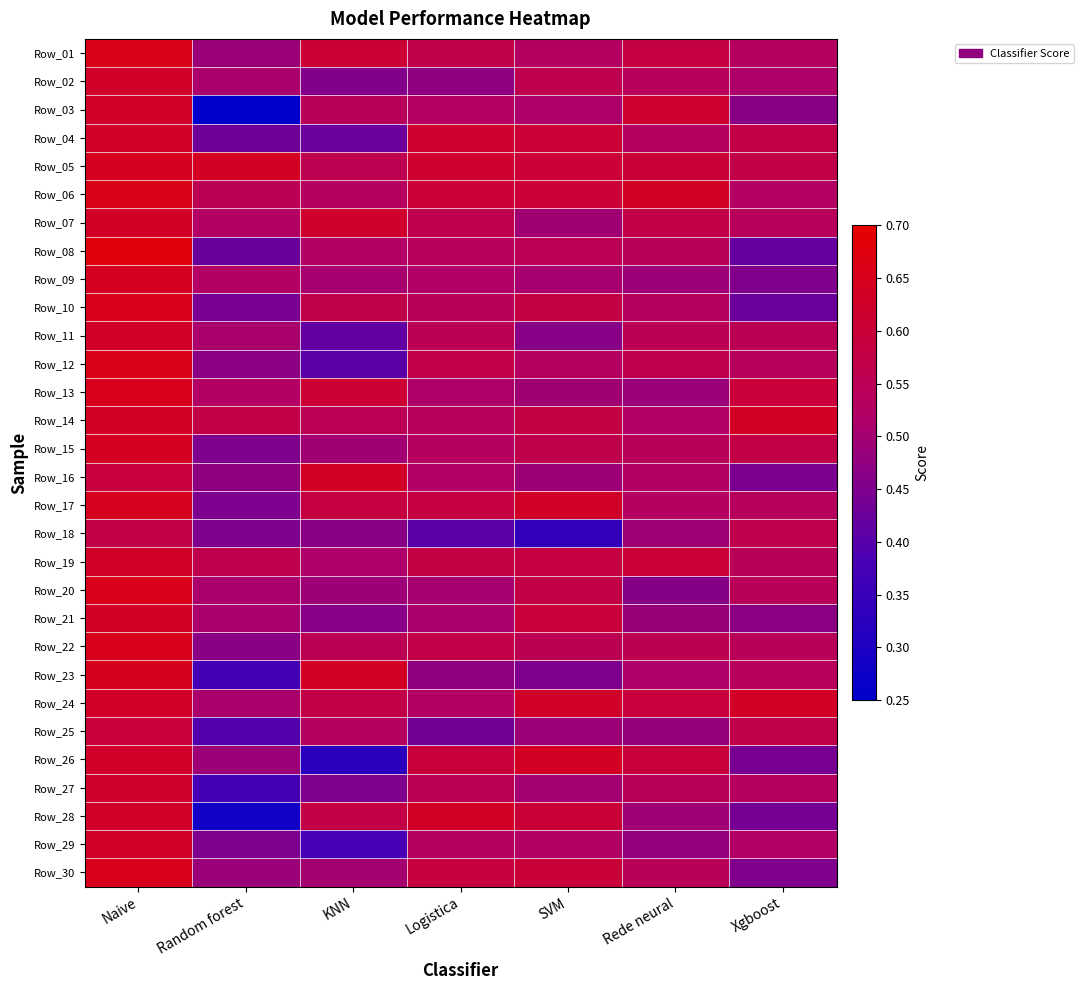

Reading right to left, list all the values displayed in this chart.

Row_01: Xgboost=0.5	Rede neural=0.6	SVM=0.5	Logistica=0.6	KNN=0.6	Random forest=0.5	Naive=0.7
Row_02: Xgboost=0.5	Rede neural=0.5	SVM=0.6	Logistica=0.5	KNN=0.5	Random forest=0.5	Naive=0.6
Row_03: Xgboost=0.5	Rede neural=0.6	SVM=0.5	Logistica=0.5	KNN=0.5	Random forest=0.2	Naive=0.6
Row_04: Xgboost=0.6	Rede neural=0.5	SVM=0.6	Logistica=0.6	KNN=0.4	Random forest=0.4	Naive=0.6
Row_05: Xgboost=0.6	Rede neural=0.6	SVM=0.6	Logistica=0.6	KNN=0.6	Random forest=0.6	Naive=0.6
Row_06: Xgboost=0.5	Rede neural=0.6	SVM=0.6	Logistica=0.6	KNN=0.5	Random forest=0.6	Naive=0.7
Row_07: Xgboost=0.5	Rede neural=0.6	SVM=0.5	Logistica=0.6	KNN=0.6	Random forest=0.5	Naive=0.6
Row_08: Xgboost=0.4	Rede neural=0.5	SVM=0.5	Logistica=0.5	KNN=0.5	Random forest=0.4	Naive=0.7
Row_09: Xgboost=0.5	Rede neural=0.5	SVM=0.5	Logistica=0.5	KNN=0.5	Random forest=0.5	Naive=0.6
Row_10: Xgboost=0.4	Rede neural=0.5	SVM=0.6	Logistica=0.5	KNN=0.6	Random forest=0.4	Naive=0.7
Row_11: Xgboost=0.6	Rede neural=0.6	SVM=0.5	Logistica=0.6	KNN=0.4	Random forest=0.5	Naive=0.6
Row_12: Xgboost=0.5	Rede neural=0.6	SVM=0.5	Logistica=0.6	KNN=0.4	Random forest=0.5	Naive=0.7
Row_13: Xgboost=0.6	Rede neural=0.5	SVM=0.5	Logistica=0.5	KNN=0.6	Random forest=0.5	Naive=0.7
Row_14: Xgboost=0.6	Rede neural=0.5	SVM=0.6	Logistica=0.5	KNN=0.5	Random forest=0.6	Naive=0.6
Row_15: Xgboost=0.6	Rede neural=0.5	SVM=0.6	Logistica=0.5	KNN=0.5	Random forest=0.5	Naive=0.6
Row_16: Xgboost=0.4	Rede neural=0.5	SVM=0.5	Logistica=0.5	KNN=0.6	Random forest=0.5	Naive=0.6
Row_17: Xgboost=0.5	Rede neural=0.5	SVM=0.6	Logistica=0.6	KNN=0.6	Random forest=0.4	Naive=0.6
Row_18: Xgboost=0.6	Rede neural=0.5	SVM=0.3	Logistica=0.4	KNN=0.5	Random forest=0.5	Naive=0.6
Row_19: Xgboost=0.5	Rede neural=0.6	SVM=0.6	Logistica=0.6	KNN=0.5	Random forest=0.6	Naive=0.6
Row_20: Xgboost=0.5	Rede neural=0.5	SVM=0.6	Logistica=0.5	KNN=0.5	Random forest=0.5	Naive=0.7
Row_21: Xgboost=0.5	Rede neural=0.5	SVM=0.6	Logistica=0.5	KNN=0.5	Random forest=0.5	Naive=0.6
Row_22: Xgboost=0.5	Rede neural=0.6	SVM=0.6	Logistica=0.6	KNN=0.6	Random forest=0.5	Naive=0.7
Row_23: Xgboost=0.5	Rede neural=0.5	SVM=0.5	Logistica=0.5	KNN=0.6	Random forest=0.4	Naive=0.6
Row_24: Xgboost=0.6	Rede neural=0.6	SVM=0.6	Logistica=0.5	KNN=0.6	Random forest=0.5	Naive=0.6
Row_25: Xgboost=0.6	Rede neural=0.5	SVM=0.5	Logistica=0.4	KNN=0.5	Random forest=0.4	Naive=0.6
Row_26: Xgboost=0.4	Rede neural=0.6	SVM=0.6	Logistica=0.6	KNN=0.3	Random forest=0.5	Naive=0.6
Row_27: Xgboost=0.5	Rede neural=0.5	SVM=0.5	Logistica=0.6	KNN=0.5	Random forest=0.4	Naive=0.6
Row_28: Xgboost=0.4	Rede neural=0.5	SVM=0.6	Logistica=0.6	KNN=0.6	Random forest=0.3	Naive=0.6
Row_29: Xgboost=0.5	Rede neural=0.5	SVM=0.5	Logistica=0.5	KNN=0.4	Random forest=0.5	Naive=0.6
Row_30: Xgboost=0.5	Rede neural=0.5	SVM=0.6	Logistica=0.6	KNN=0.5	Random forest=0.5	Naive=0.7